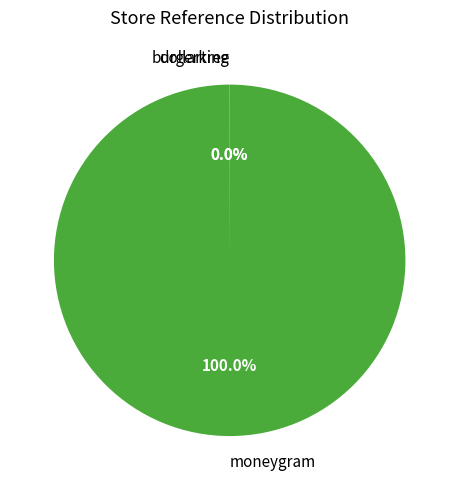

Is there a majority slice in this chart?

Yes